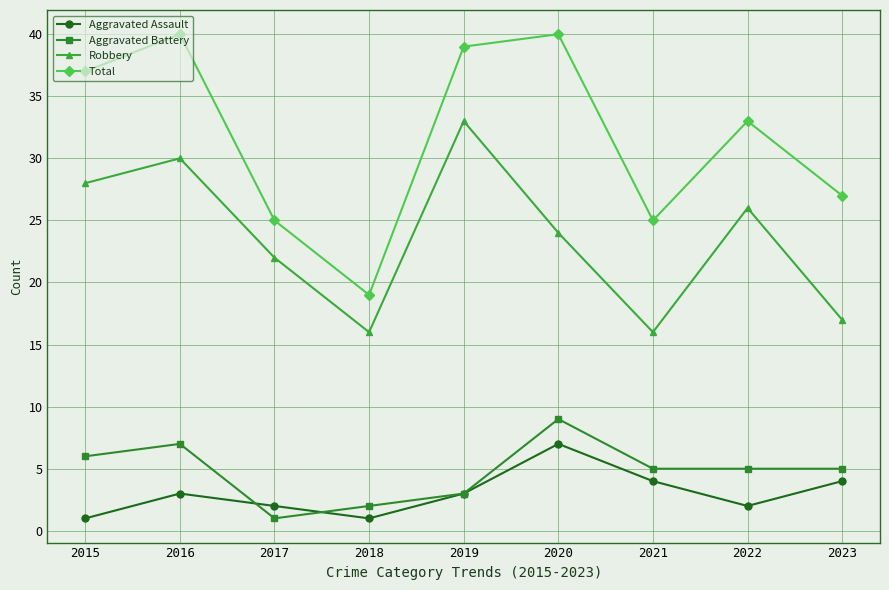

What are all the series names shown in the legend?

Aggravated Assault, Aggravated Battery, Robbery, Total